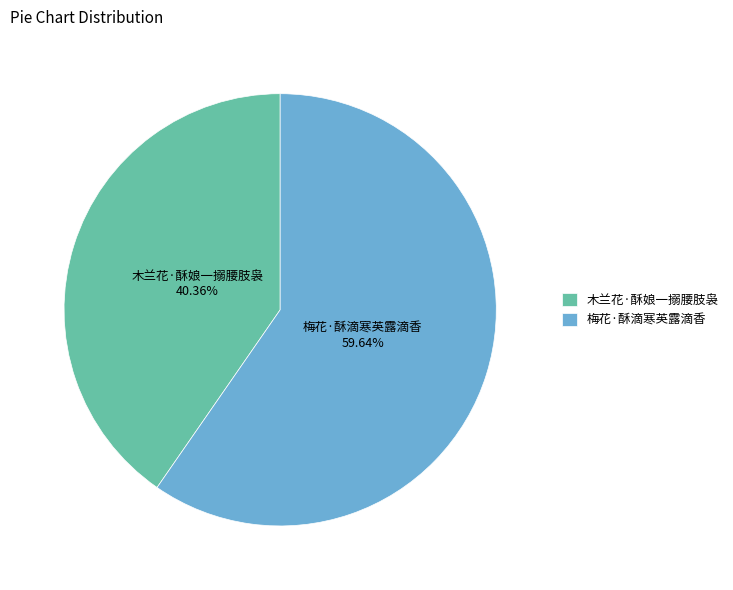

How many slices are in this pie chart?

2